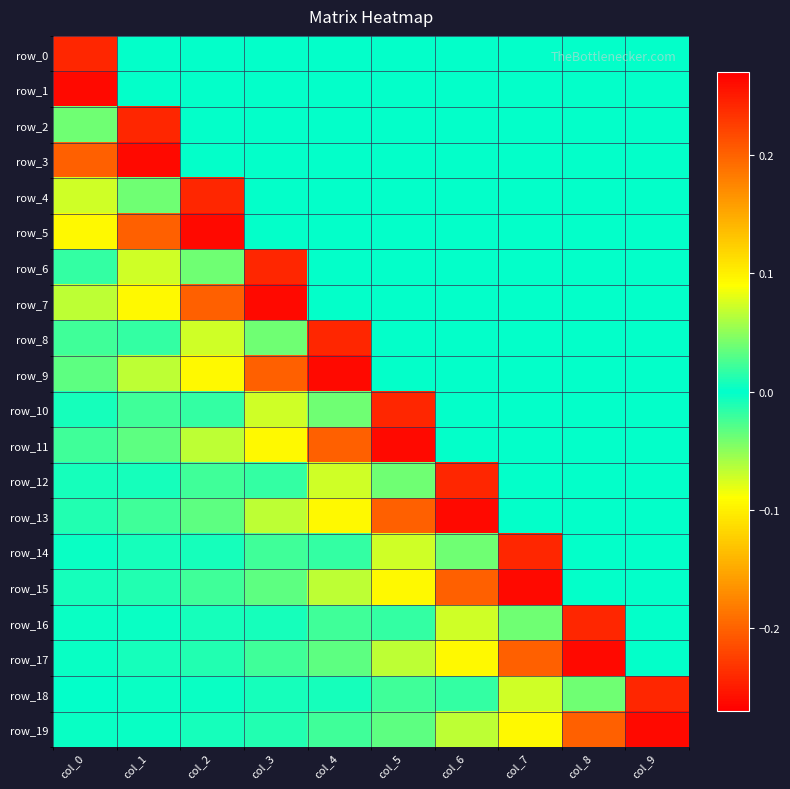

At how many categories does at least one series exceed 0?

10